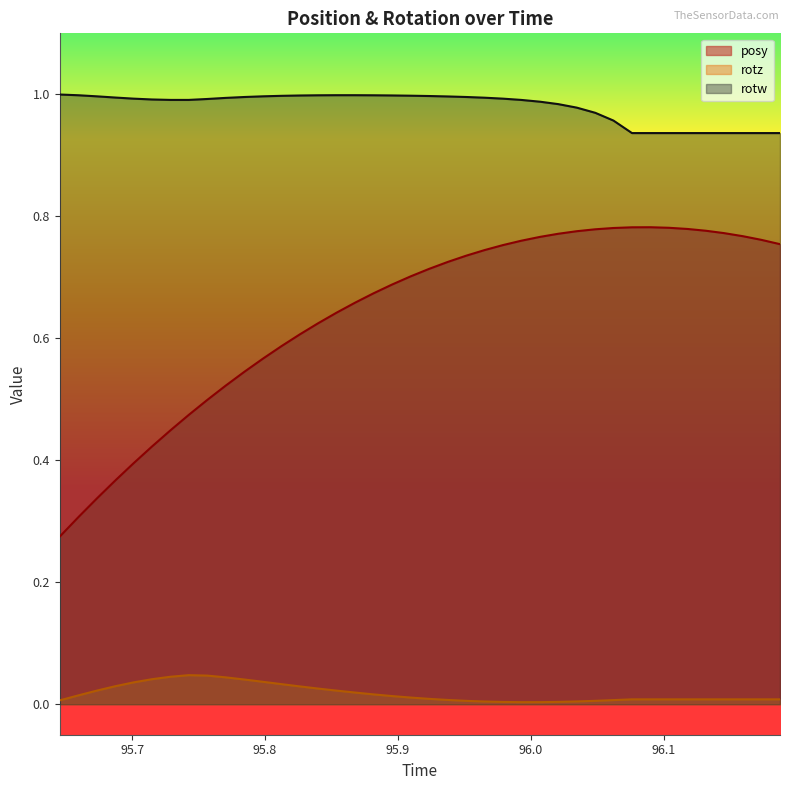

Between 95.97888 and 96.10376, which series saw the biggest shift?

rotw